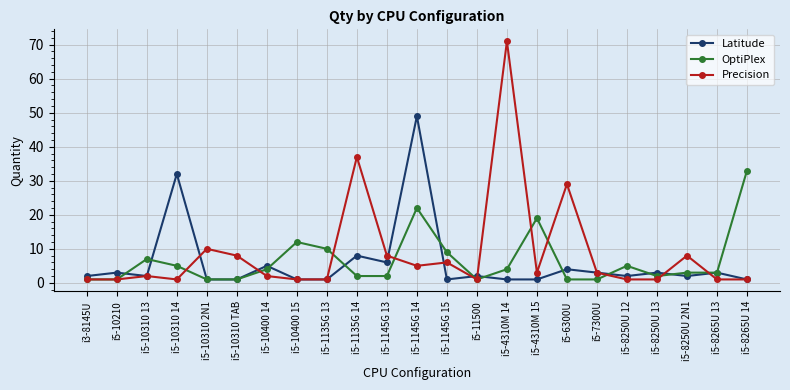

At which label is OptiPlex closest to 17?

i5-4310M 15